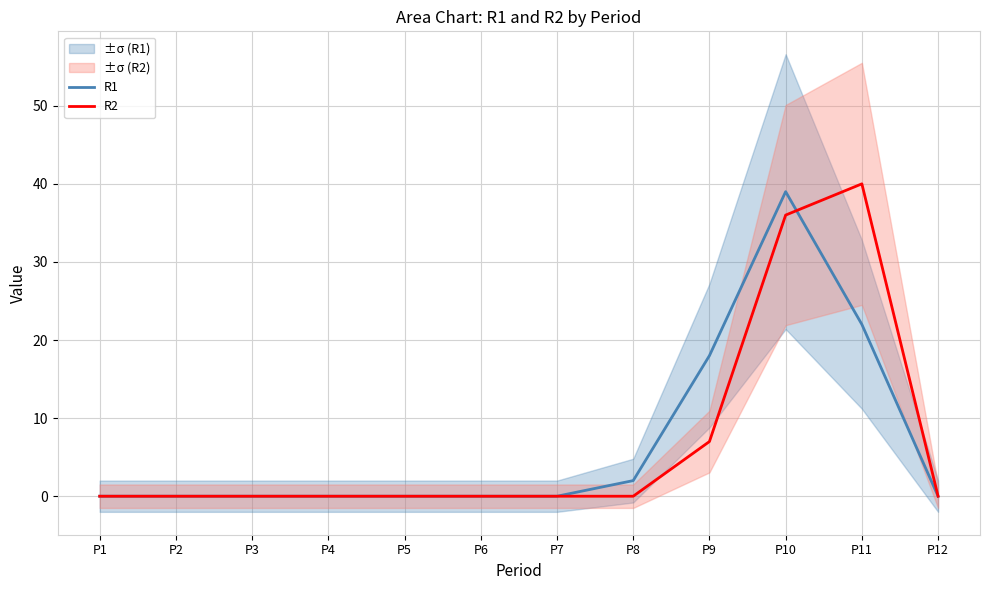

What are all the series names shown in the legend?

R1, R2